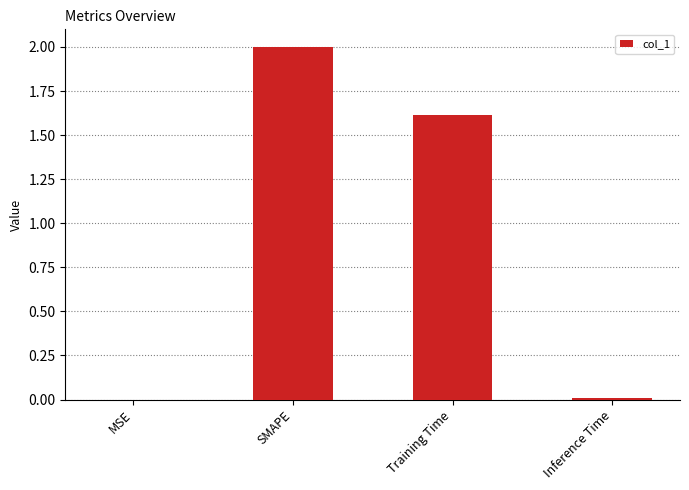

At which label does the data first exceed 1?

SMAPE